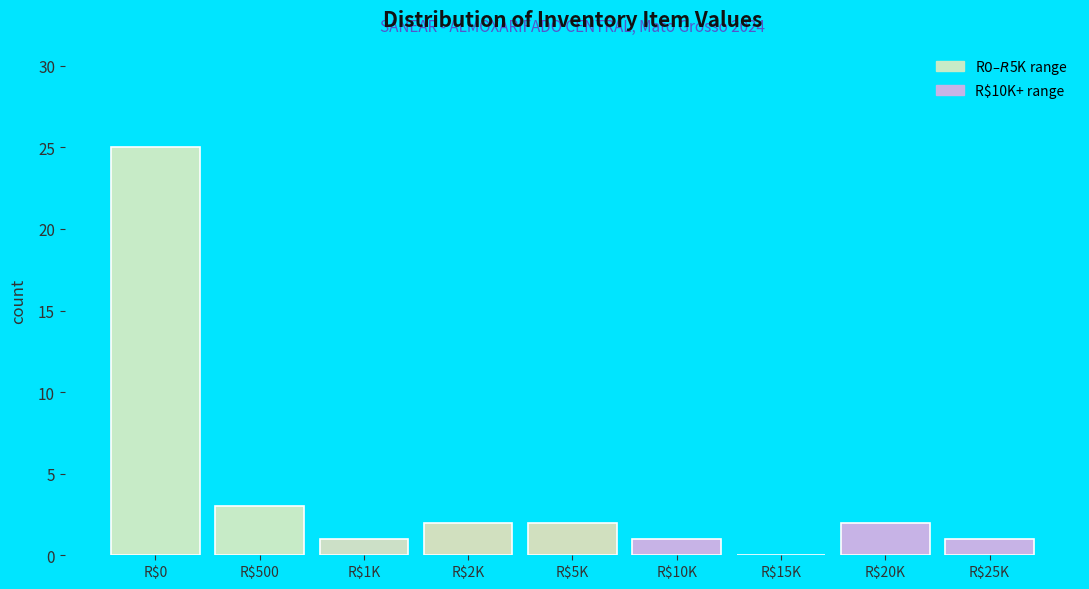

The value at R$0 is 40. True or false?

False